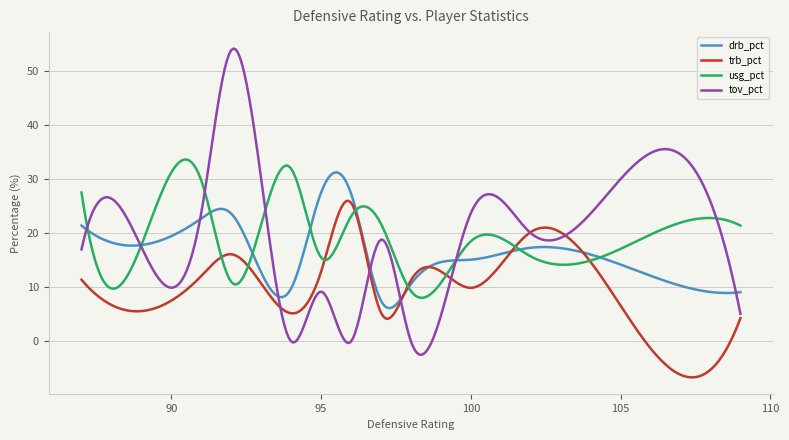

What is the smallest value displayed?

-6.6